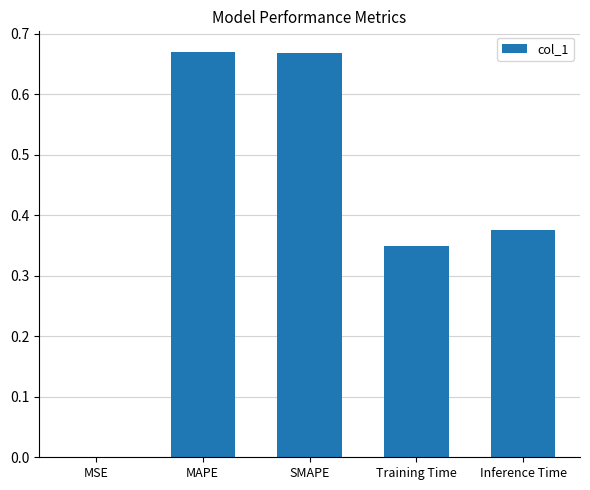

Which has a higher value, Training Time or MSE?

Training Time